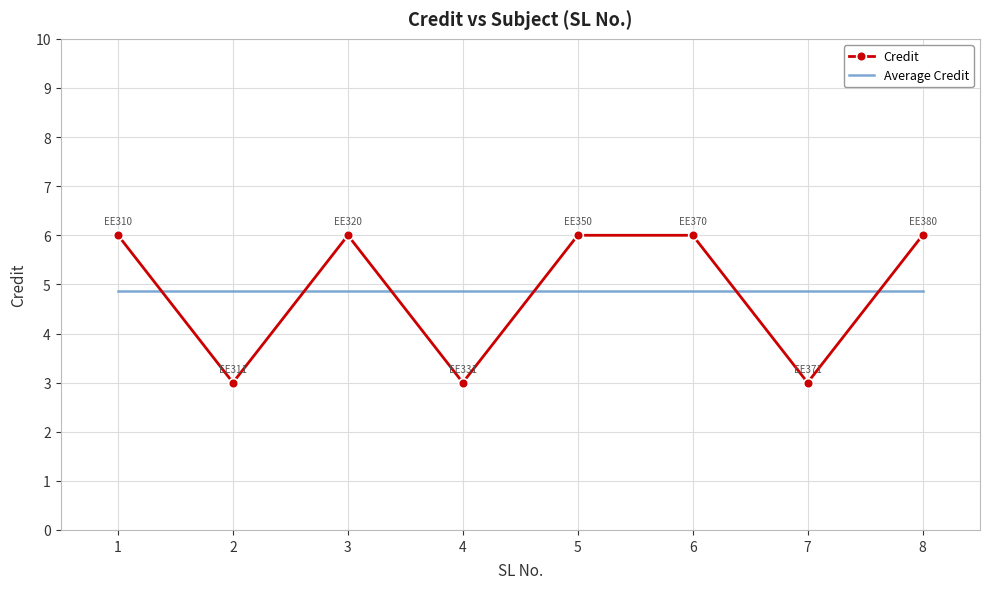

Which series changed the most between 3 and 7?

Credit